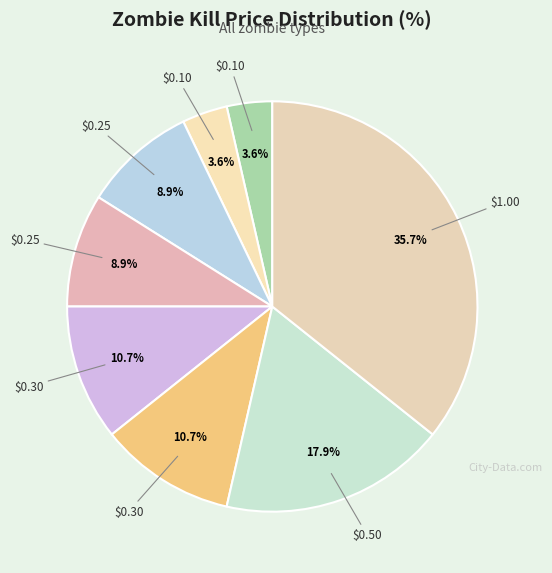

Count the number of slices in the pie.

8